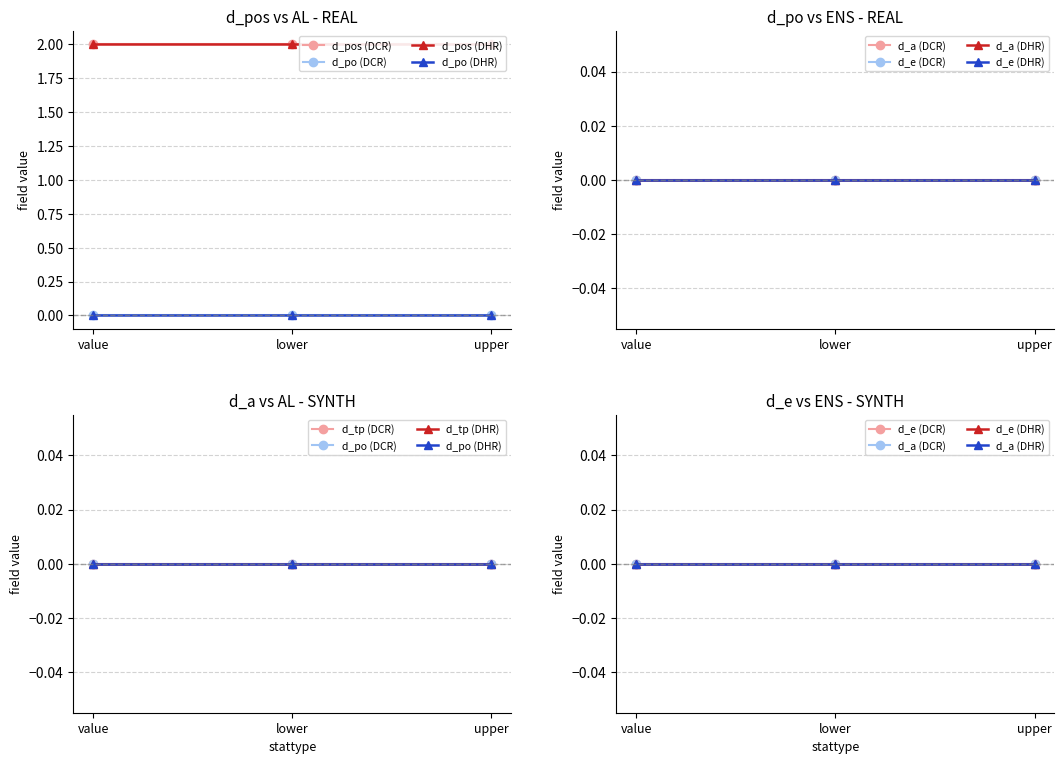

What is the total value across all series at value?

2